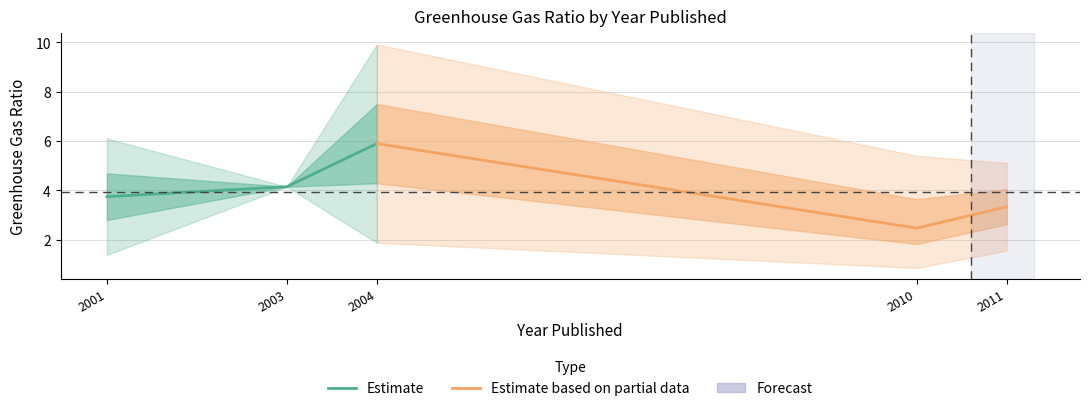

What is the highest value of the Estimate based on partial data series?

5.9